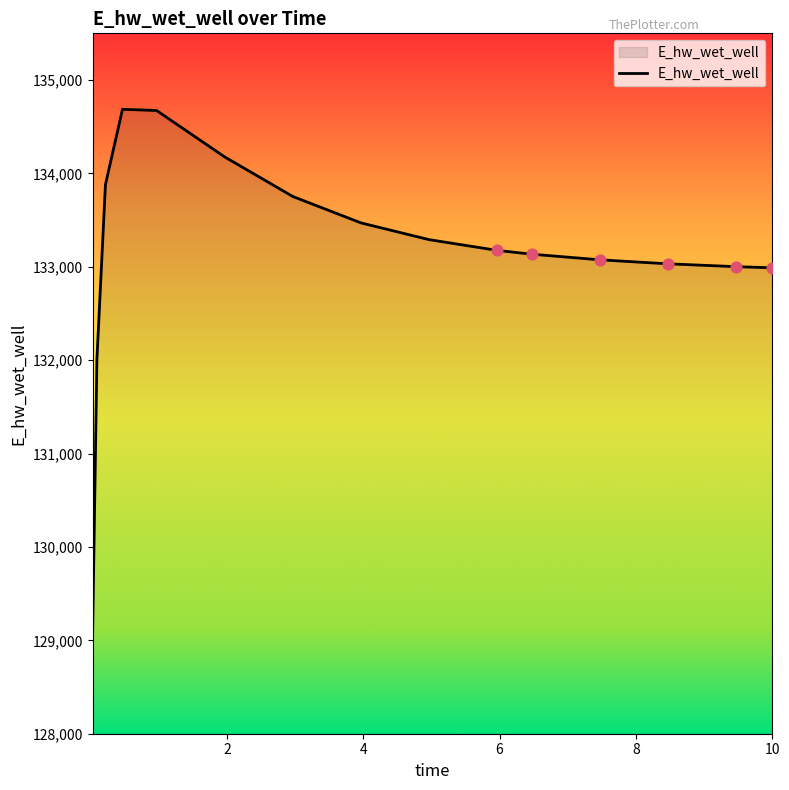

What is the difference between the maximum and minimum values?

5594.5